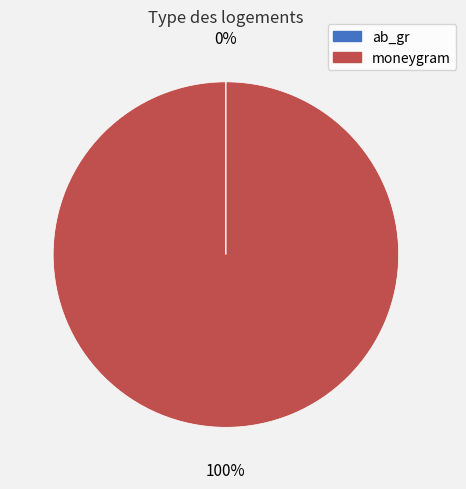

Is there any slice that represents more than half of the pie?

Yes